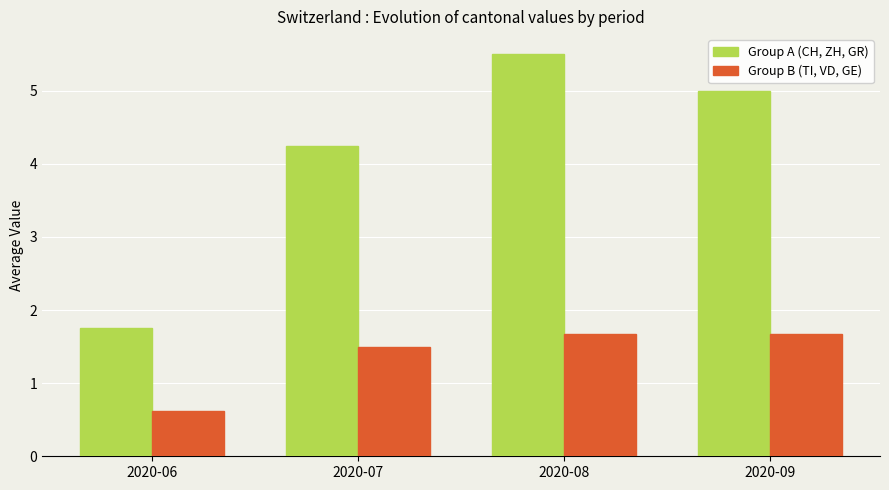

What is the minimum value shown in the chart?

0.6